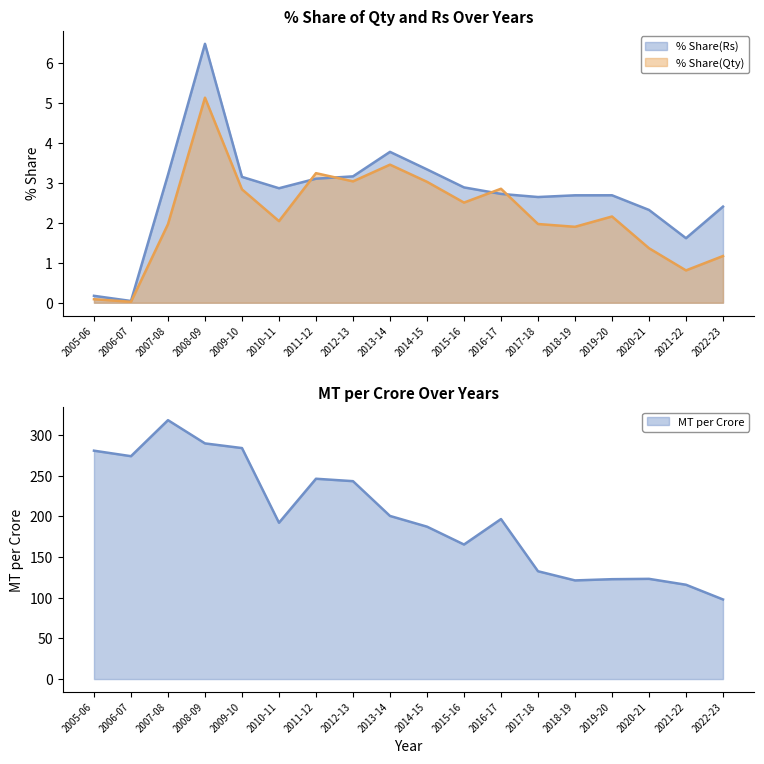

Reading left to right, transcribe all the data shown in this chart.

% Share(Qty): 0.1	0.0	2.0	5.1	2.8	2.0	3.2	3.0	3.5	3.0	2.5	2.9	2.0	1.9	2.2	1.4	0.8	1.2
% Share(Rs): 0.2	0.0	3.2	6.5	3.1	2.9	3.1	3.2	3.8	3.3	2.9	2.7	2.6	2.7	2.7	2.3	1.6	2.4
MT per Crore: 280.8	274.0	318.3	289.7	284.0	192.2	246.3	243.3	200.6	187.4	165.4	196.7	132.6	121.3	122.8	123.2	116.0	97.9